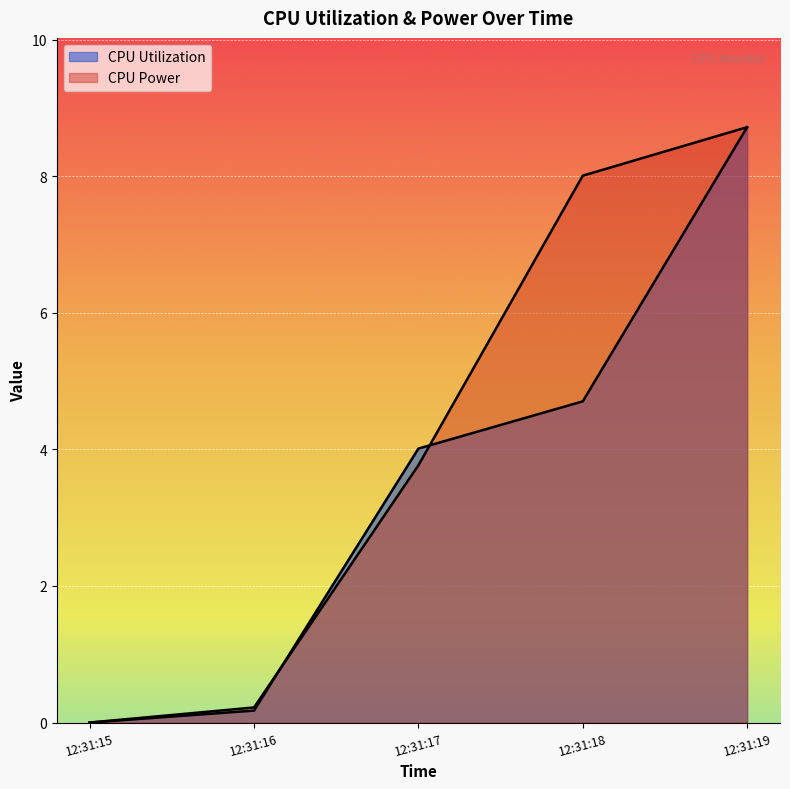

Where does the CPU Utilization series first go above 4?

12:31:17